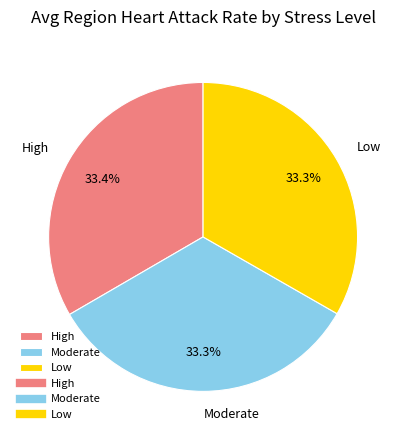

Is it true that Low is 44% of the pie?

False